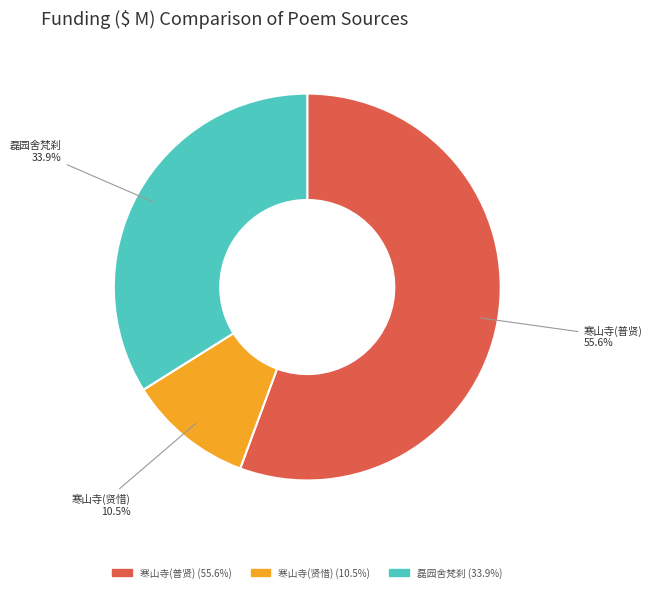

Rank the categories by value from highest to lowest.

寒山寺(普贤), 磊园舍梵刹, 寒山寺(贤惜)